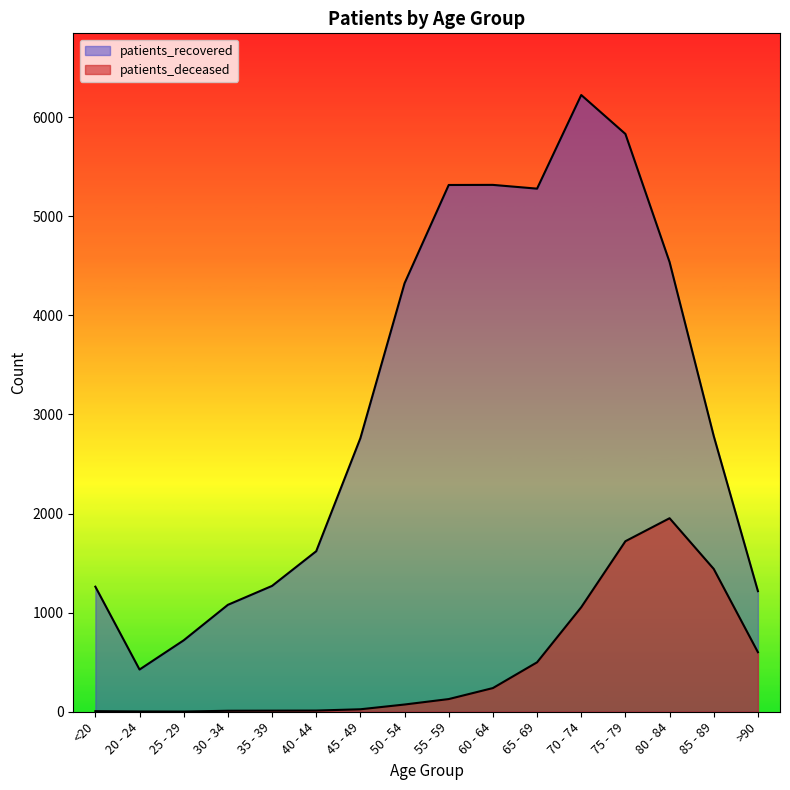

What is the difference between the second highest and minimum values in the patients_recovered series?

5405